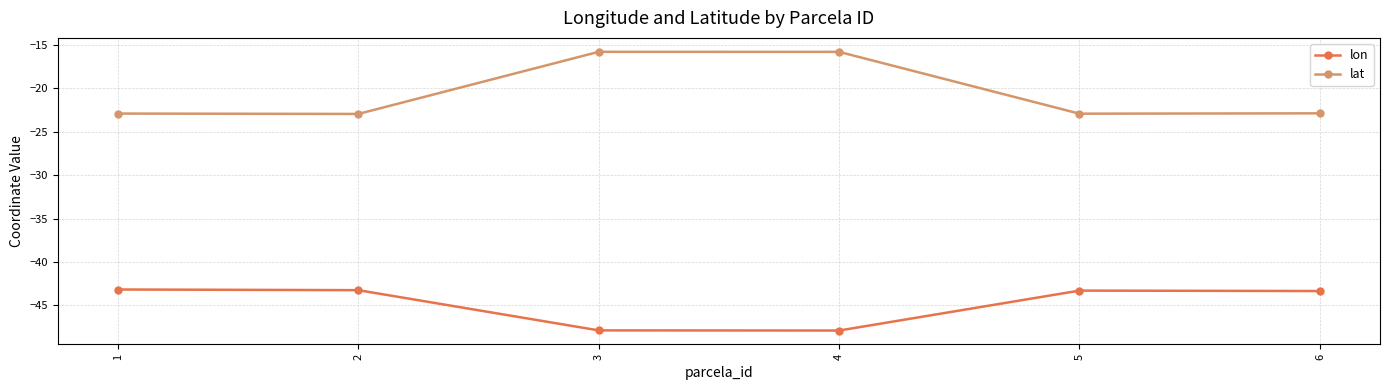

What is the sum of the lat values at 3 and 2?

-38.7